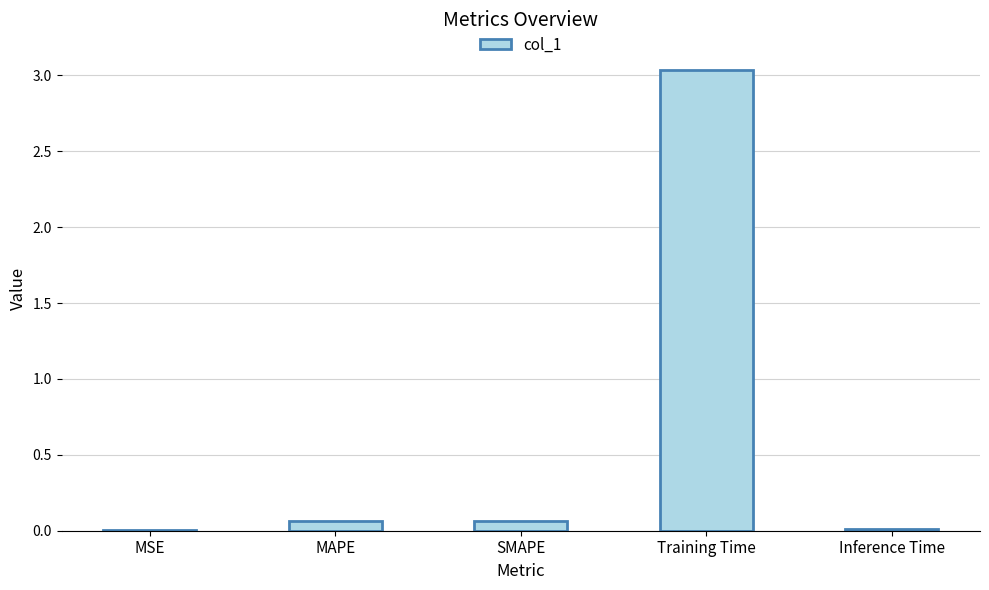

Which has a higher value, Training Time or MSE?

Training Time